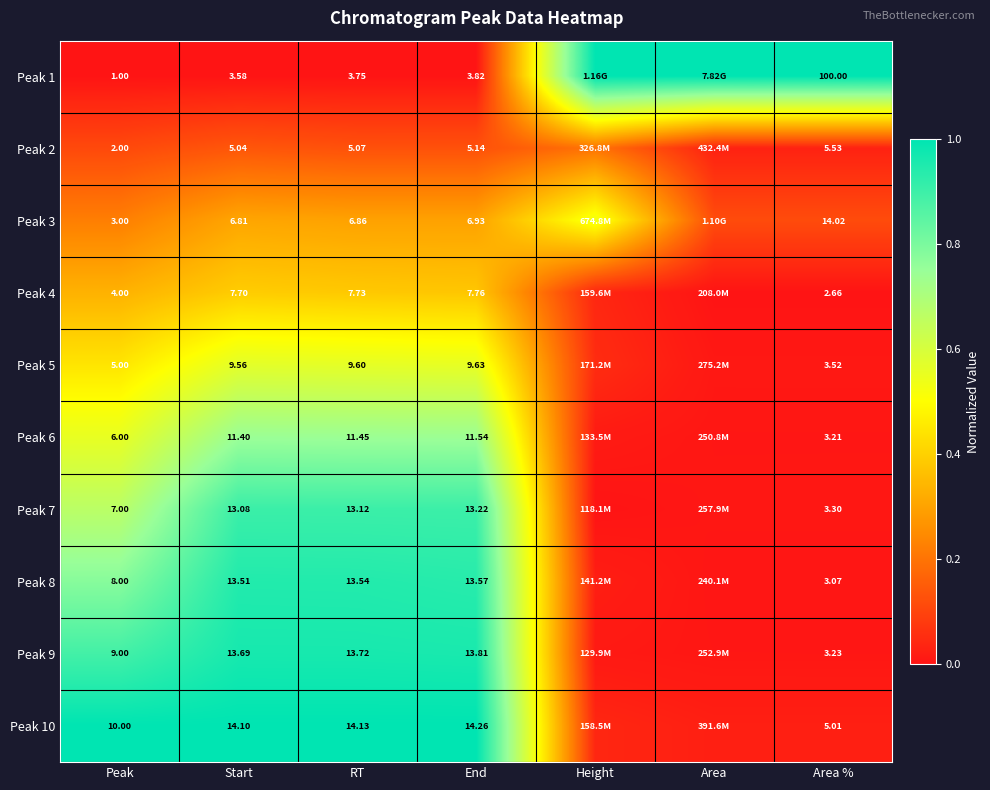

Is the value of Peak 5 at Area % greater than the value of Peak 6 at RT?

No